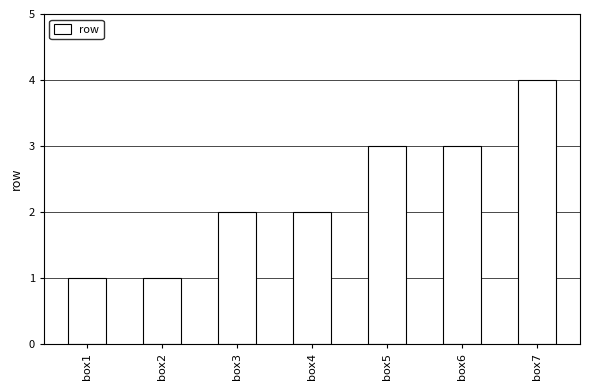

Which has a higher value, box6 or box4?

box6